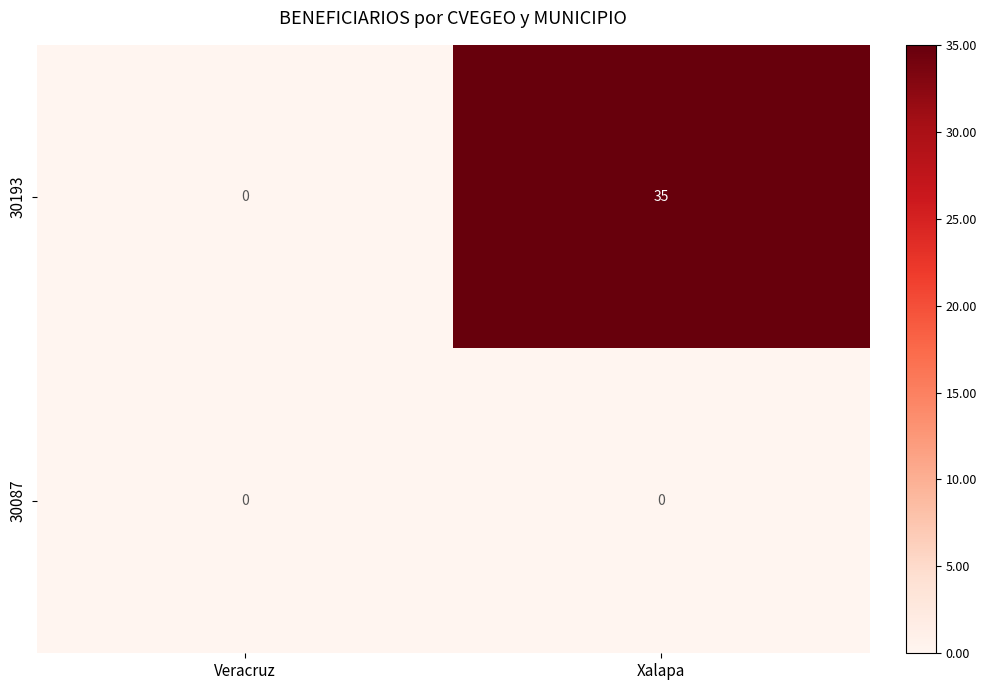

How many distinct data groups are displayed?

2